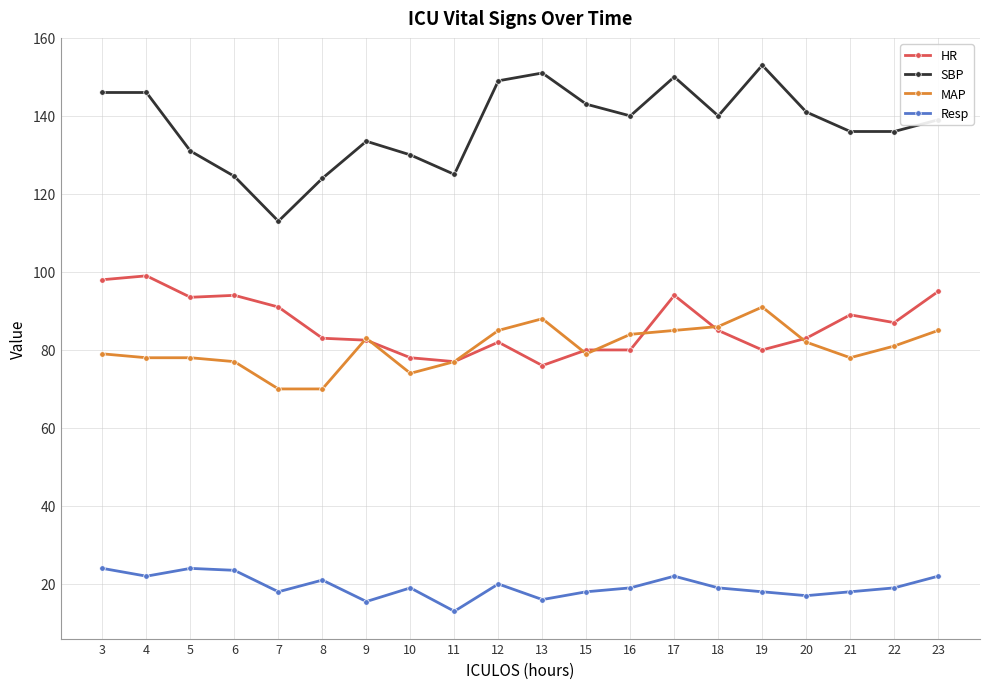

Is it true that SBP equals 100.2 at 3?

False